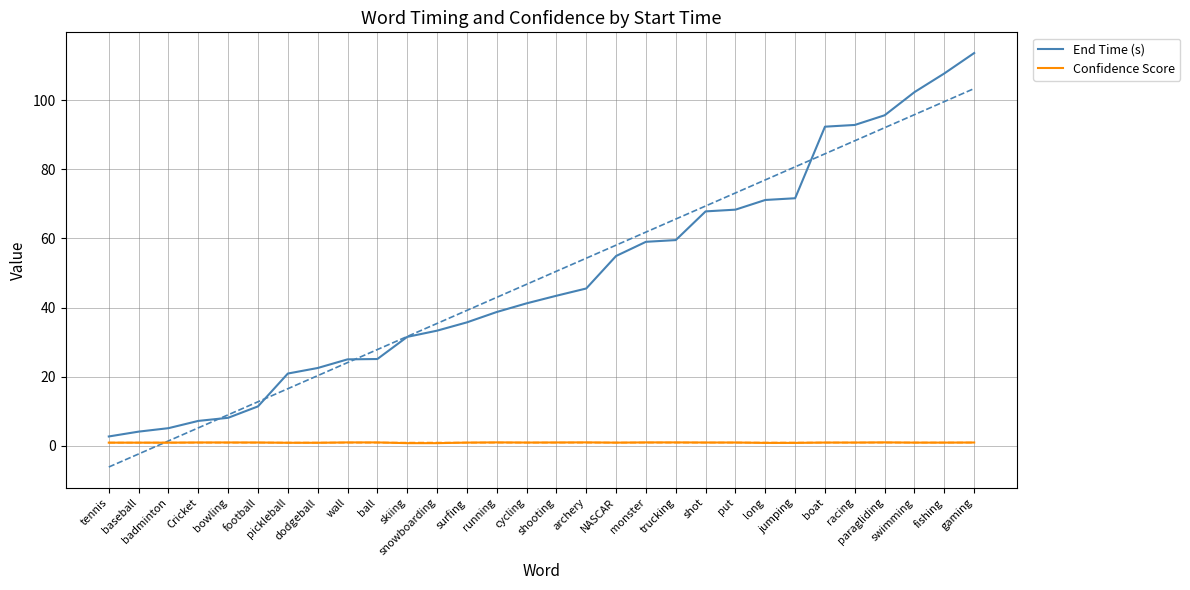

List the series in order of their peak value, highest first.

End Time (s), Confidence Score